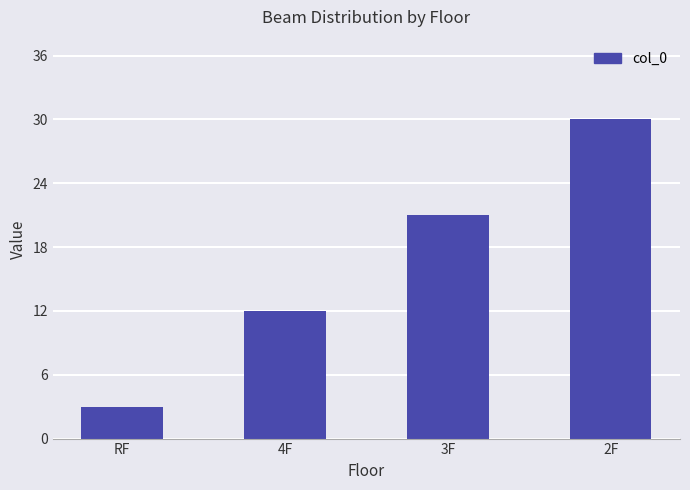

What is the label of the 1st bar from the right?

2F